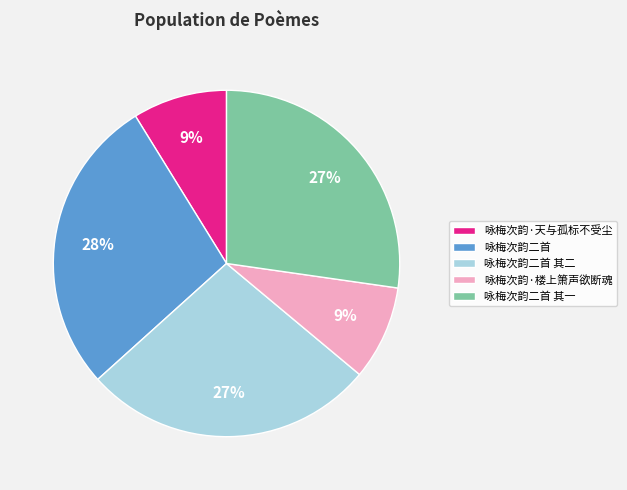

To the nearest percent, what portion does 咏梅次韵·天与孤标不受尘 represent?

9%